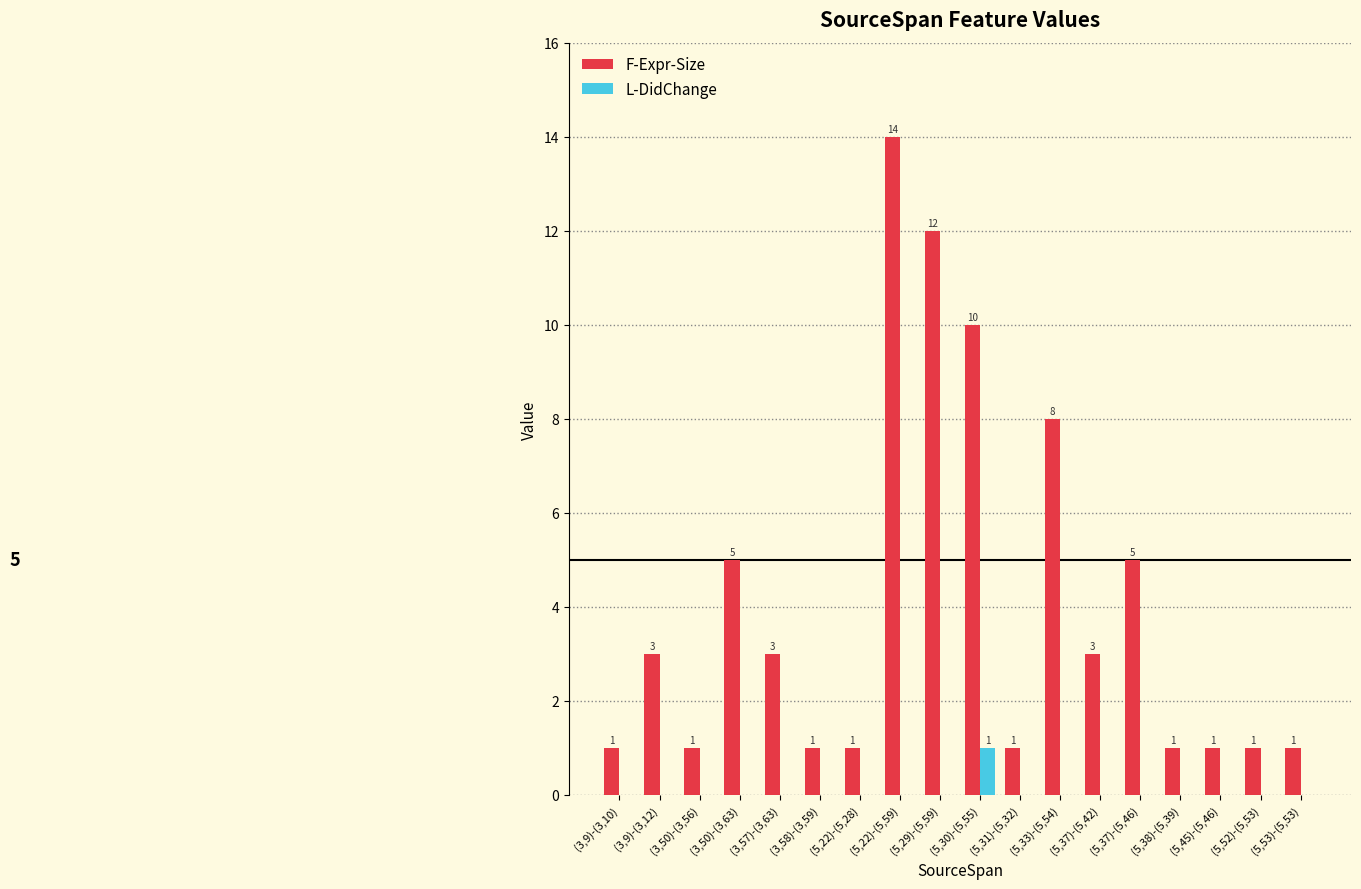

How many data points does each series have?

18